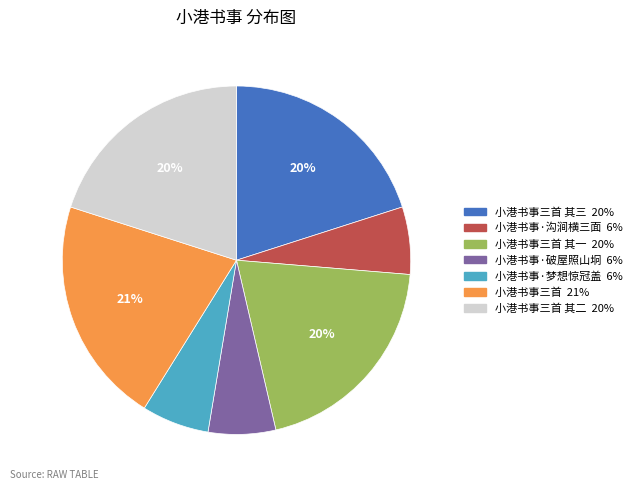

Does any single category account for the majority?

No